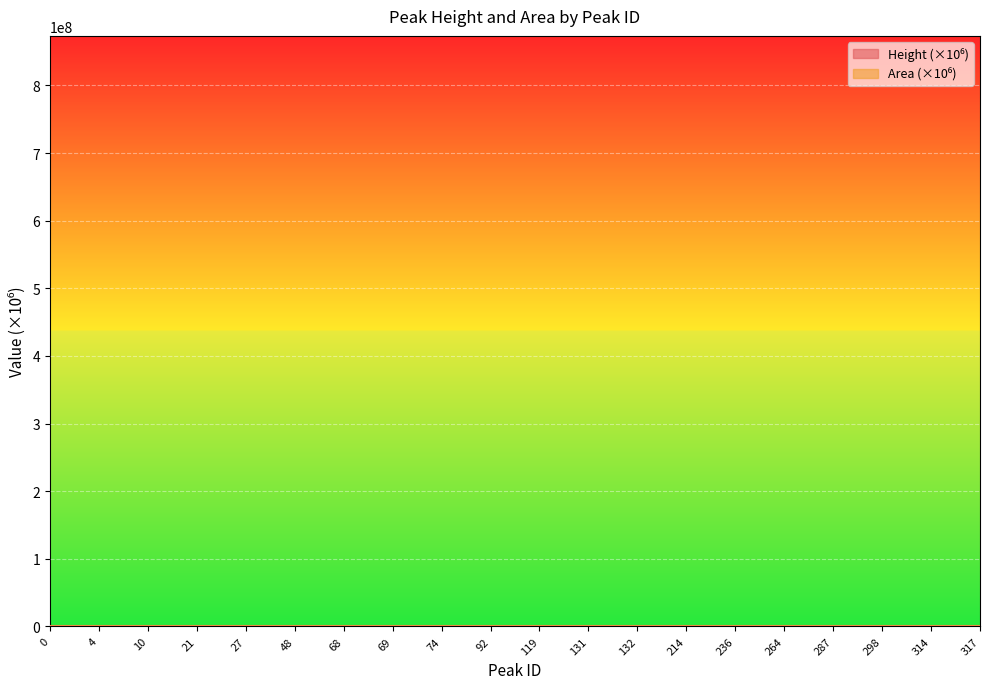

Reading left to right, what are all the values shown in this chart?

Height: 0=0.1	4=6.8	10=8.6	21=5.1	27=4.6	48=8.8	68=86.5	69=5.9	74=0.5	92=9.4	119=93.7	131=4.5	132=4.3	214=2.4	236=8.8	264=31.6	287=2.3	298=2.2	314=2.8	317=10.5
Area: 0=0.4	4=44.2	10=46.2	21=25.0	27=17.4	48=55.6	68=404.1	69=30.7	74=4.9	92=62.5	119=873.3	131=45.3	132=40.7	214=12.2	236=227.1	264=532.0	287=16.3	298=10.8	314=37.1	317=47.3